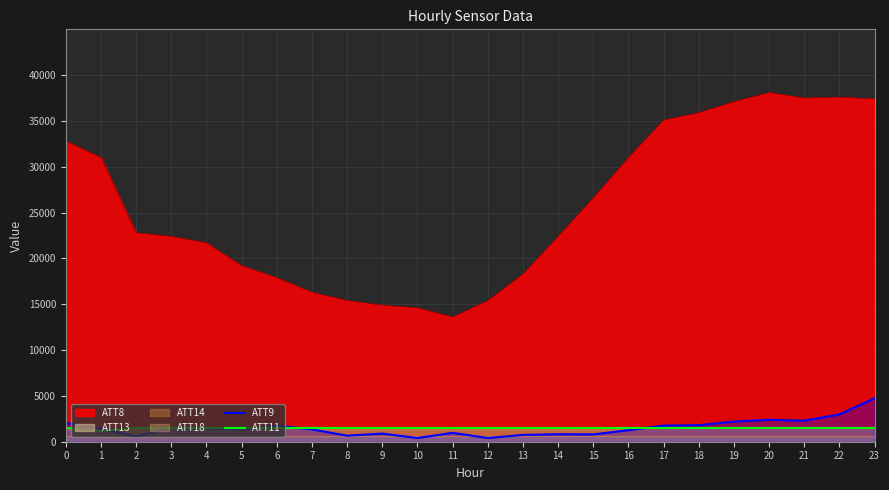

What is the value of the ATT11 point at the 3rd from the left?

1500.0